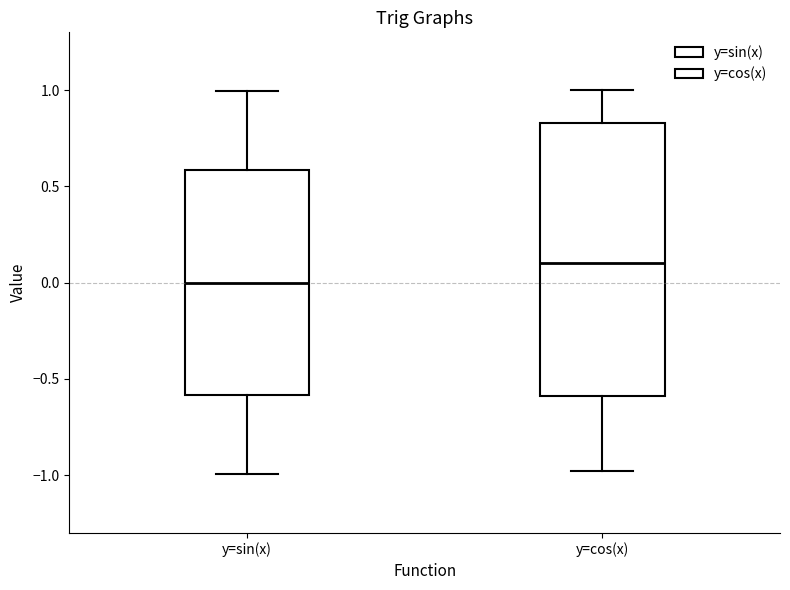

Where does the upper whisker of the box for y=cos(x) end on the y-axis? The values are not printed on the chart, so give them approximately, as read against the axis.

1.00